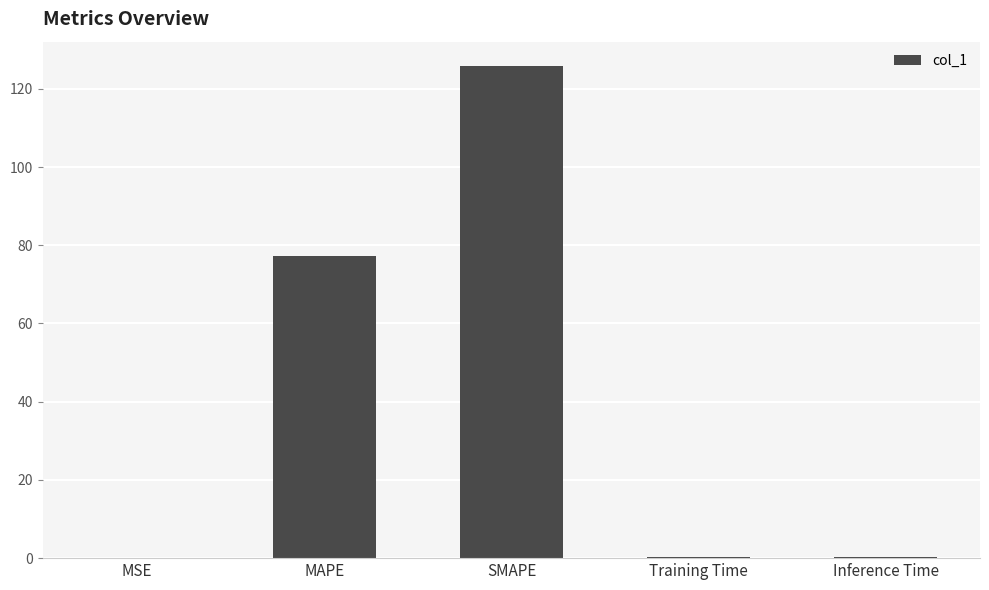

What value does the data have at MAPE?

77.2